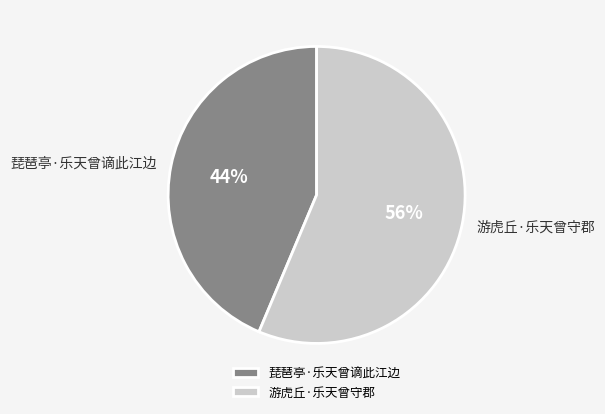

Does 游虎丘·乐天曾守郡 account for over 50% of the chart?

Yes